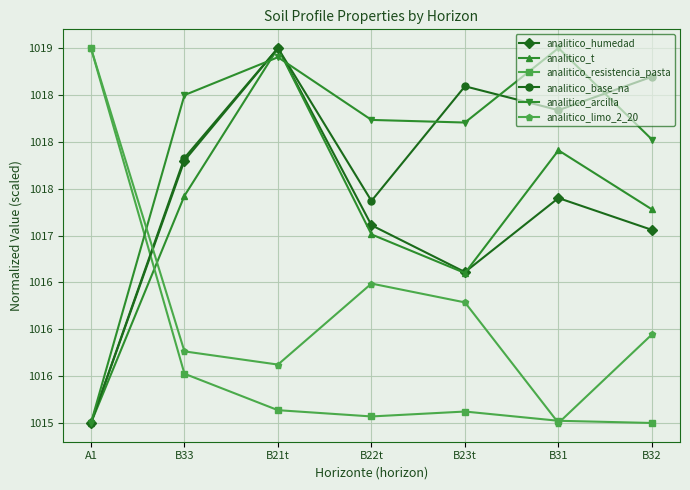

Is this an area chart (filled region under the line)?

No